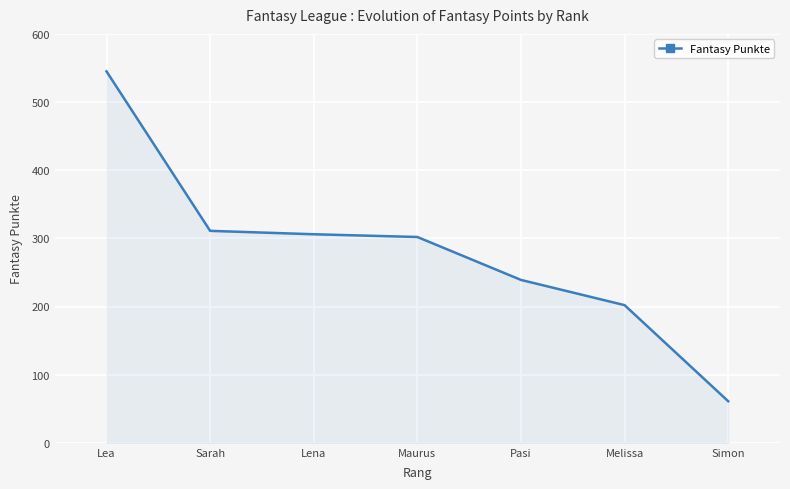

Approximately how many times larger is the value at Lea compared to Simon?

8.9